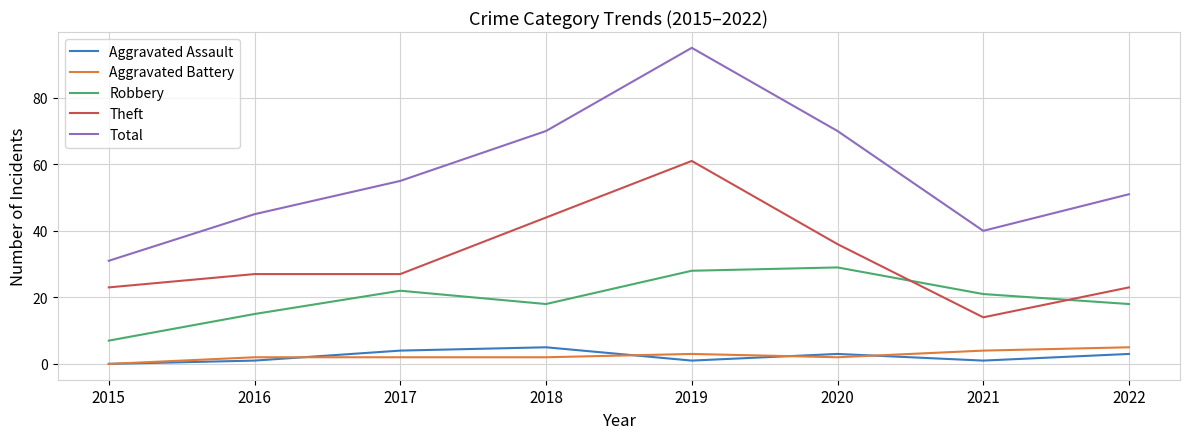

In Aggravated Assault, how many points are lower than both neighbors (excluding endpoints)?

2